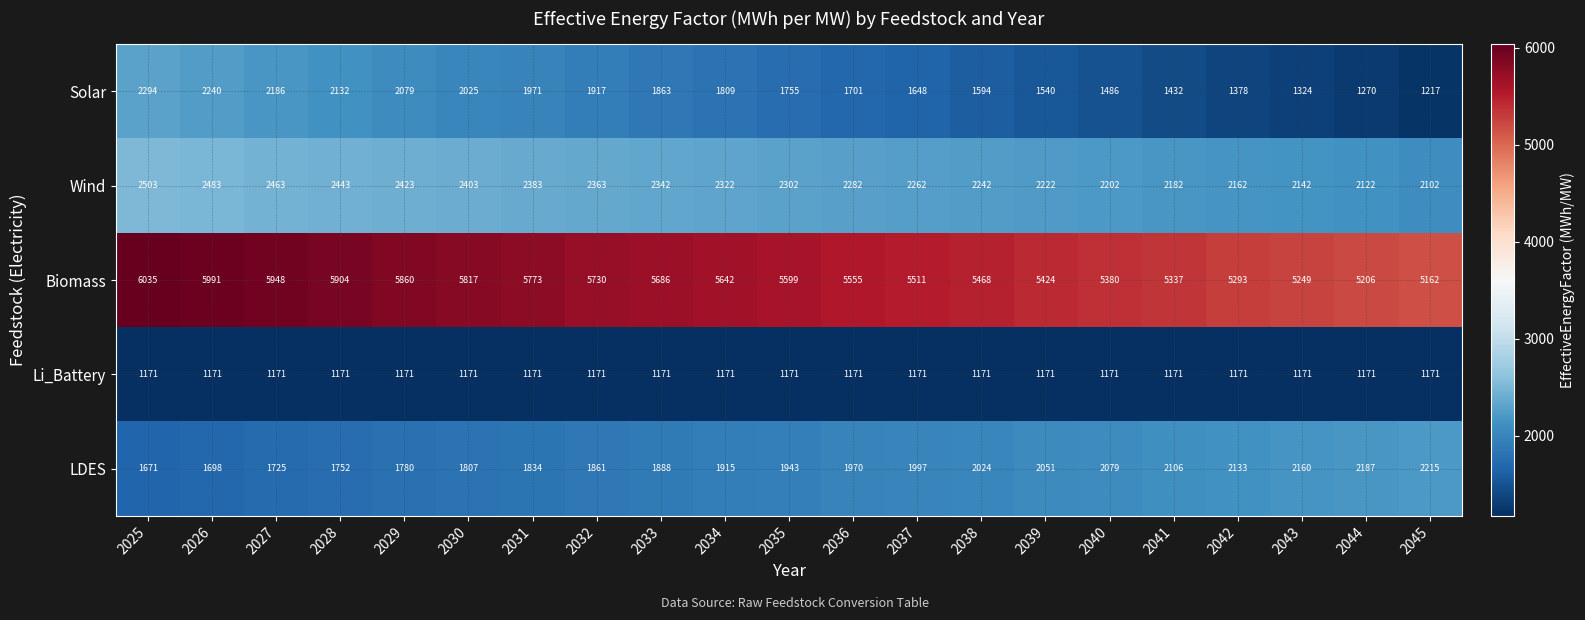

What is the minimum value shown in the chart?

1171